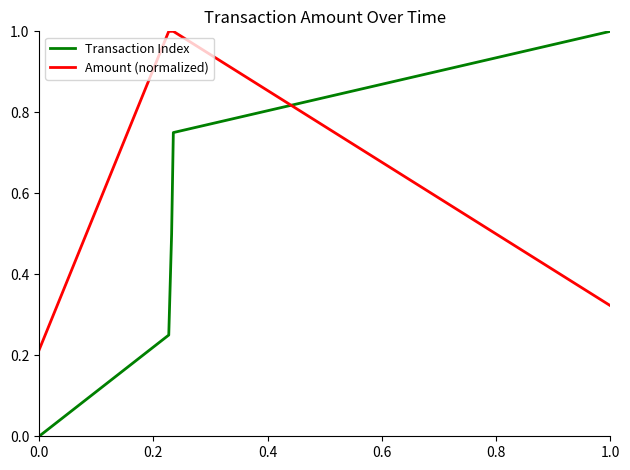

What is the highest value of the Amount (normalized) series?

1.0